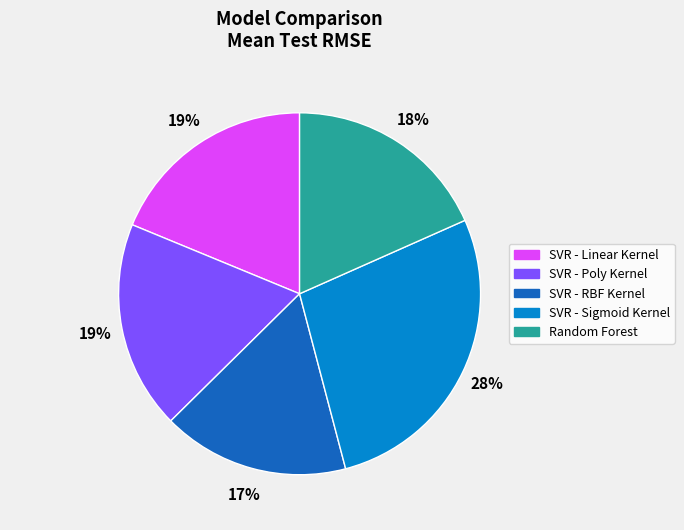

Count the number of slices in the pie.

5